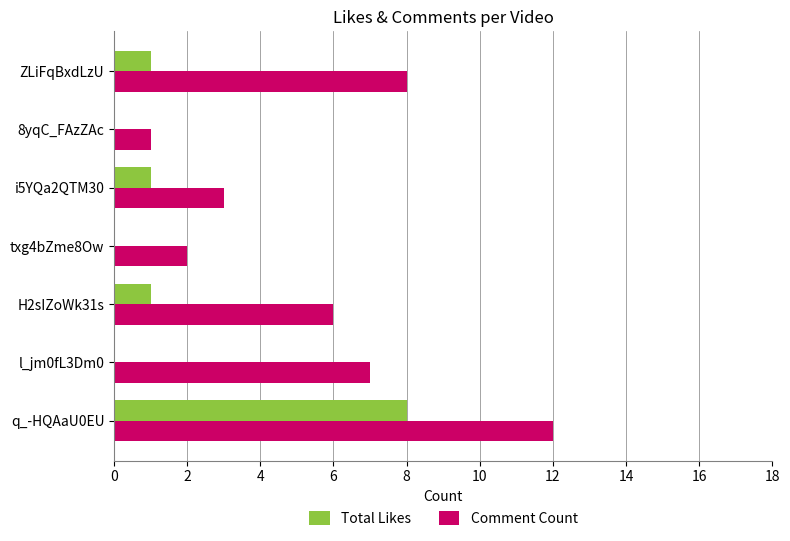

What is the sum of all Comment Count values?

39